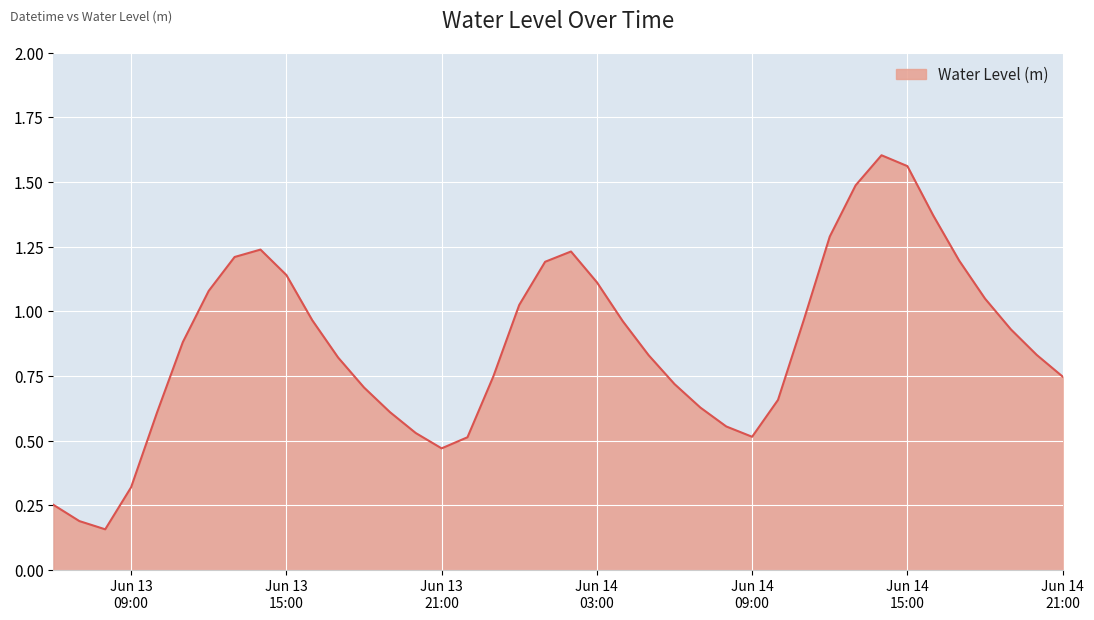

What is the value of the 20th point from the left?

1.2